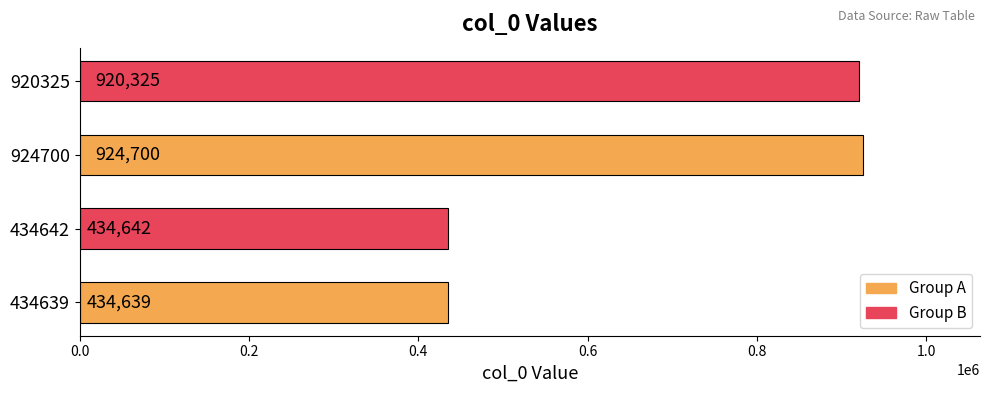

What is the smallest value displayed?

434639